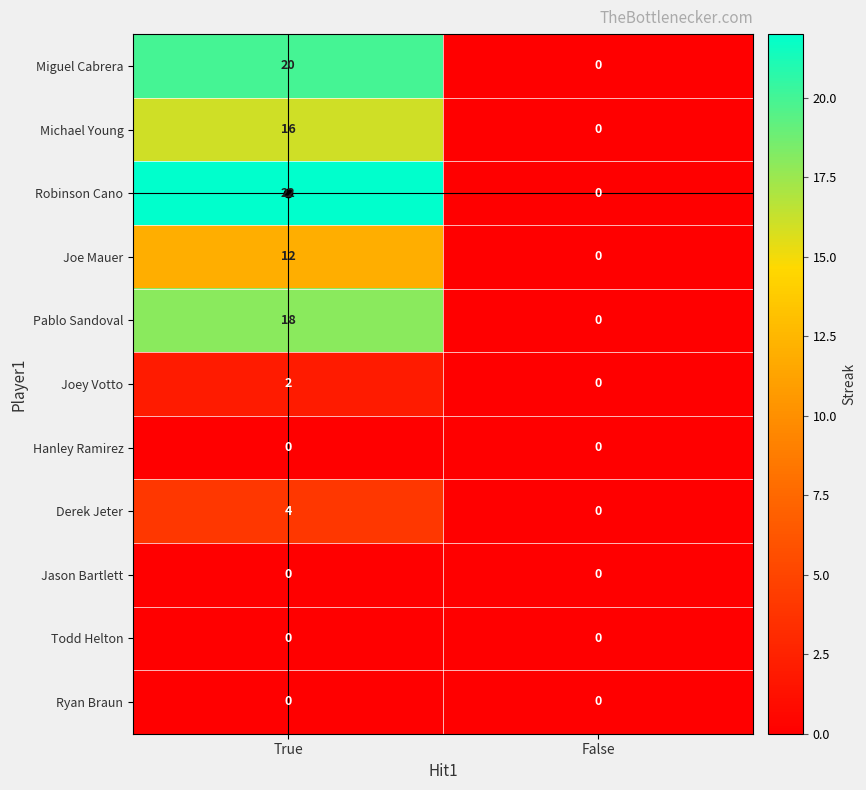

What is the difference between the Joe Mauer values at False and True?

12